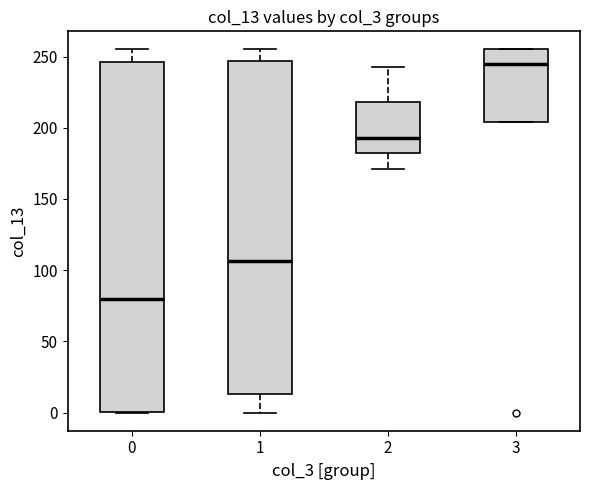

Reading left to right, transcribe this box plot: for each box, give where its median line is, the range the box spans, and where its two whiskers end, as read against the y-axis. The values are not printed on the chart, so give them approximately, as read against the axis.

0: median 80, box 0 to 245, whiskers 0 to 255
1: median 105, box 15 to 245, whiskers 0 to 255
2: median 195, box 180 to 220, whiskers 170 to 245
3: median 245, box 205 to 255, whiskers 205 to 255